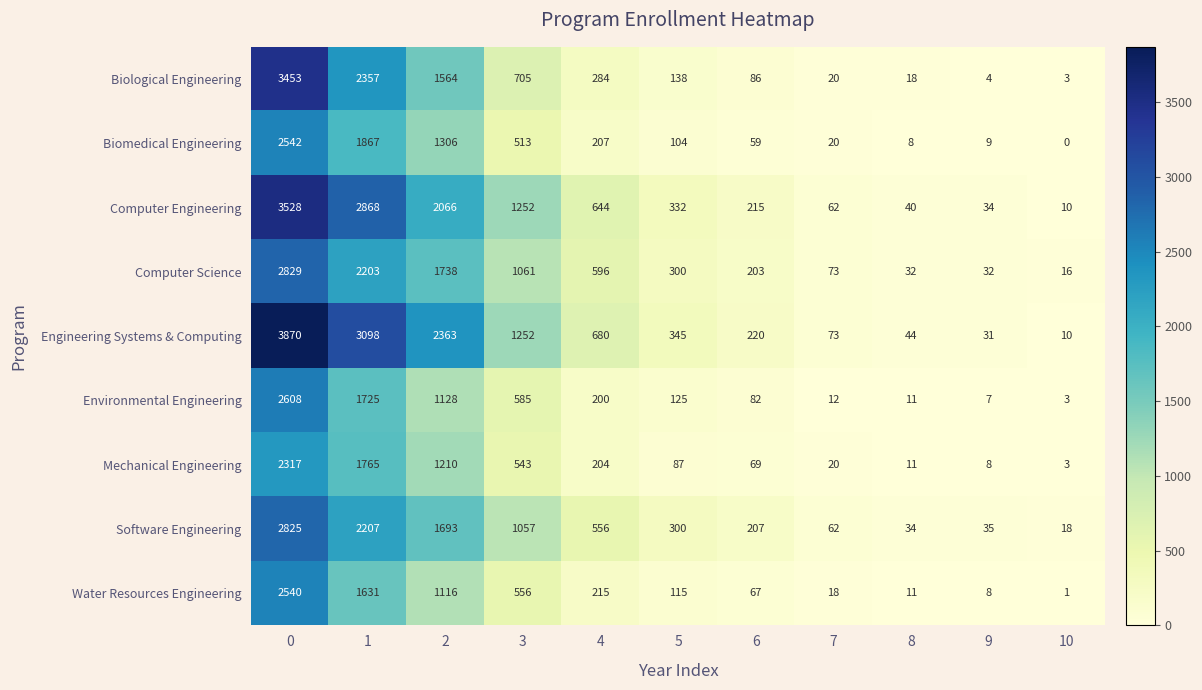

Which series changed the most between 0 and 6?

Engineering Systems & Computing